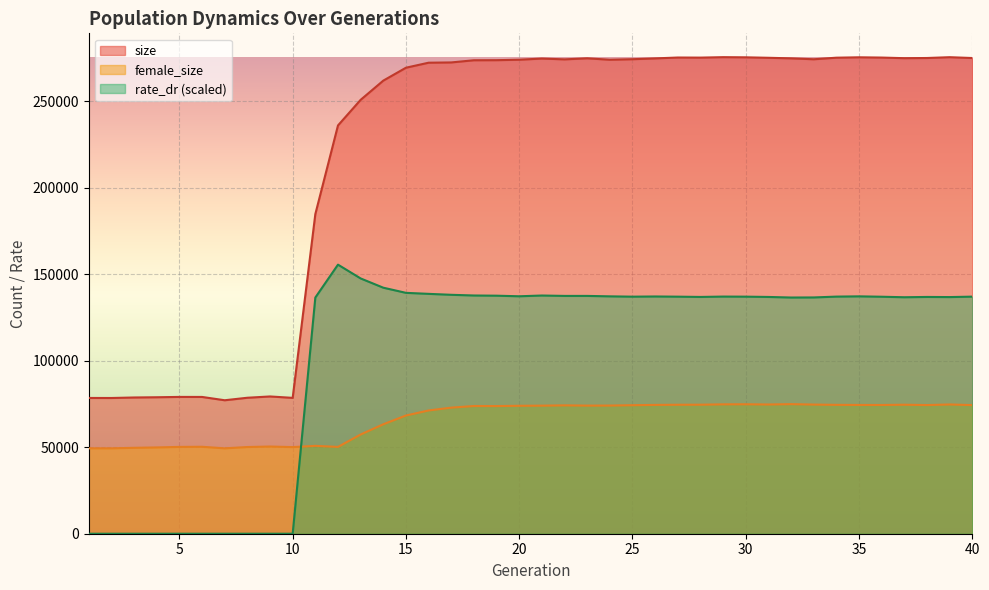

What is the sum of all female_size values?

2643811.0